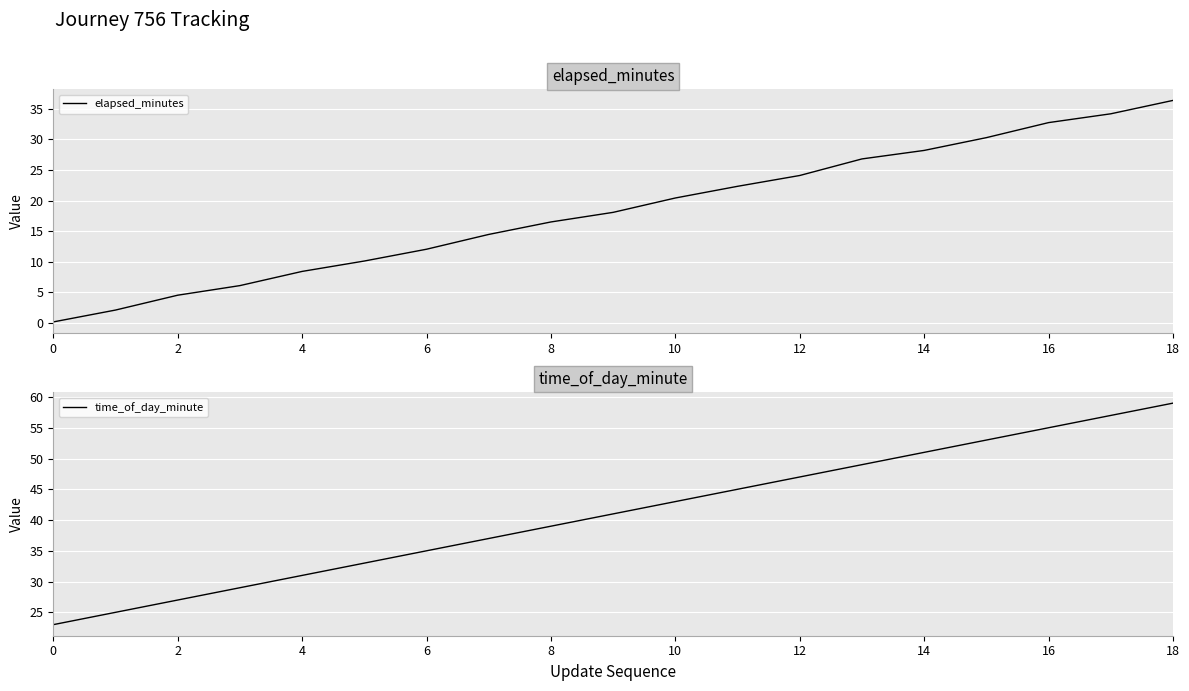

True or false: elapsed_minutes has more than 0 points higher than both neighbors.

False